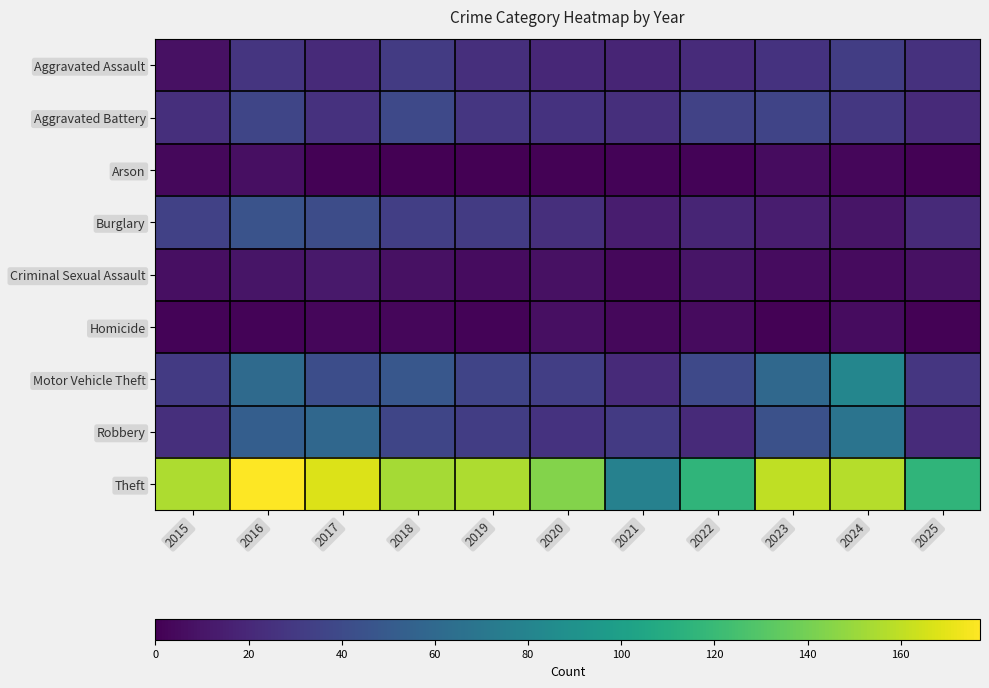

At which category does the chart reach its minimum across all series?

2018